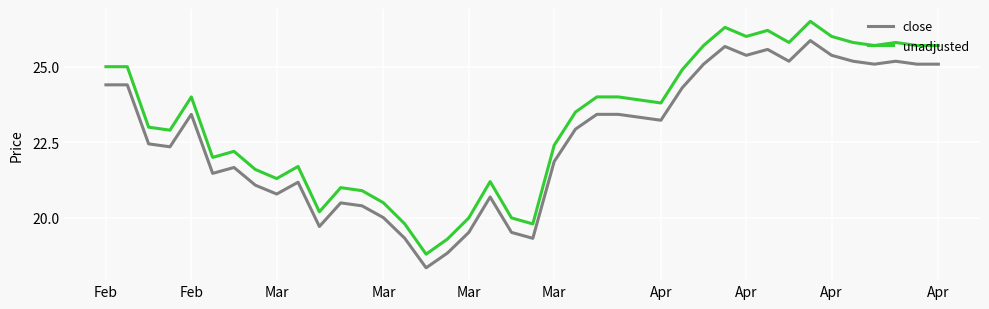

Which series has the largest total across all categories?

unadjusted